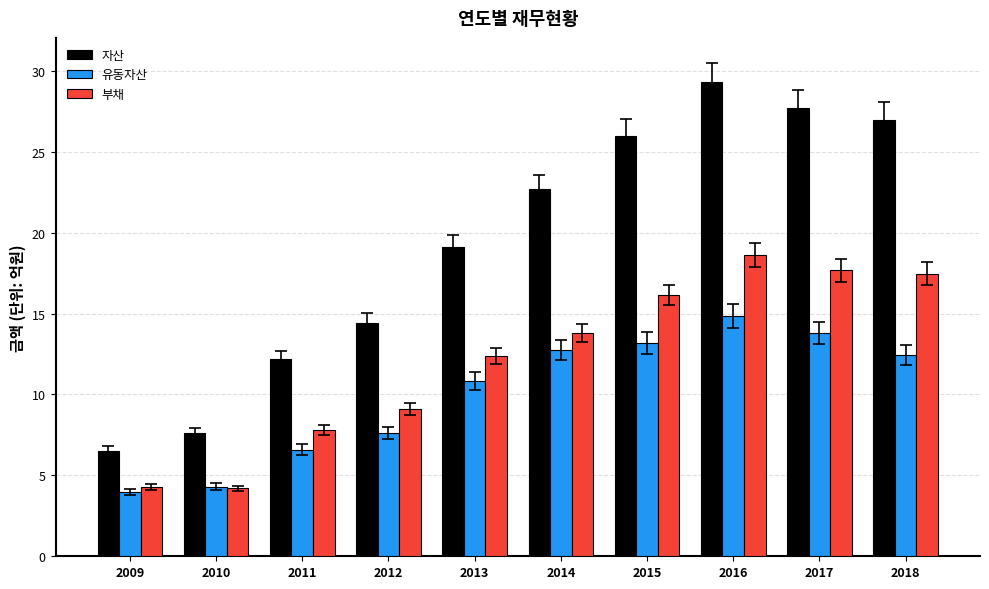

What is the difference between the 부채 values at 2014 and 2017?

3.9